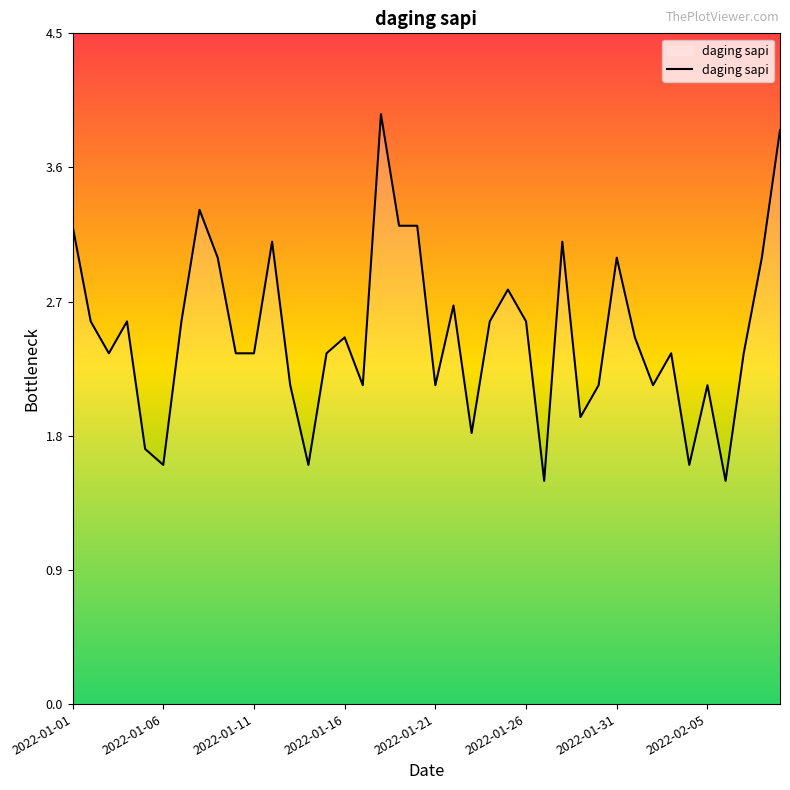

What is the difference between the maximum and minimum values?

2.5